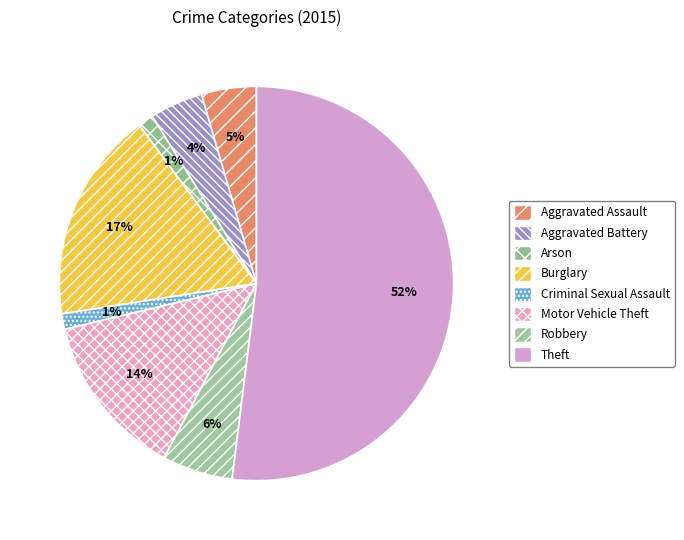

Is it true that Robbery is 13% of the pie?

False